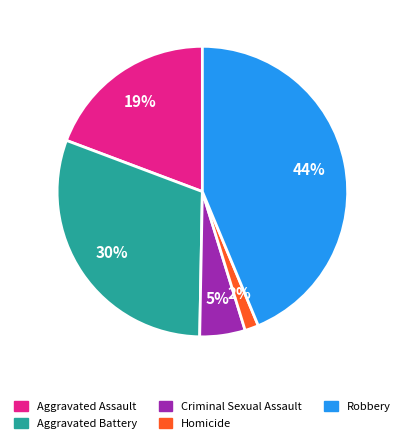

Which slice is the smallest?

Homicide